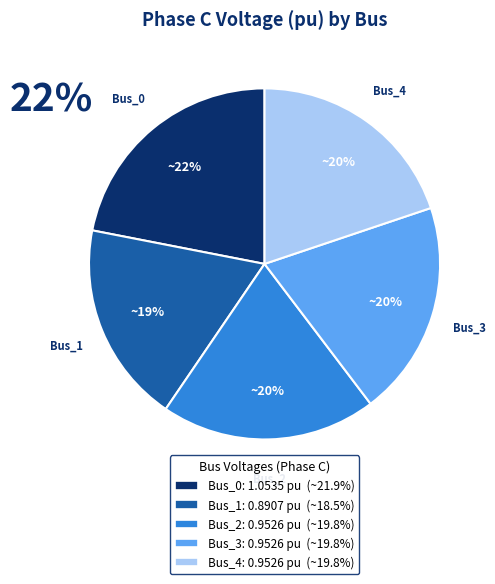

How many segments does this pie chart have?

5